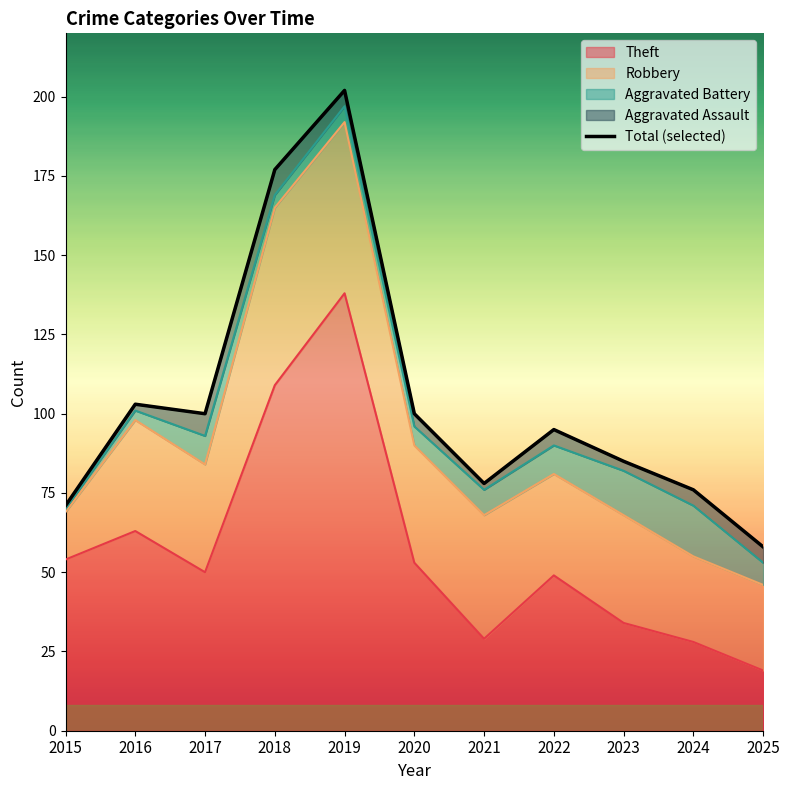

At which category does the data reach its first local valley?

2017